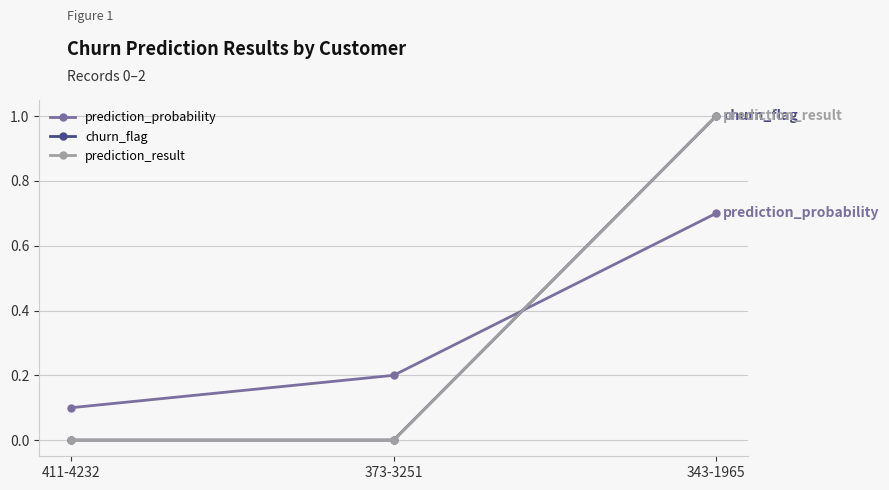

How many lines are shown in the chart?

3